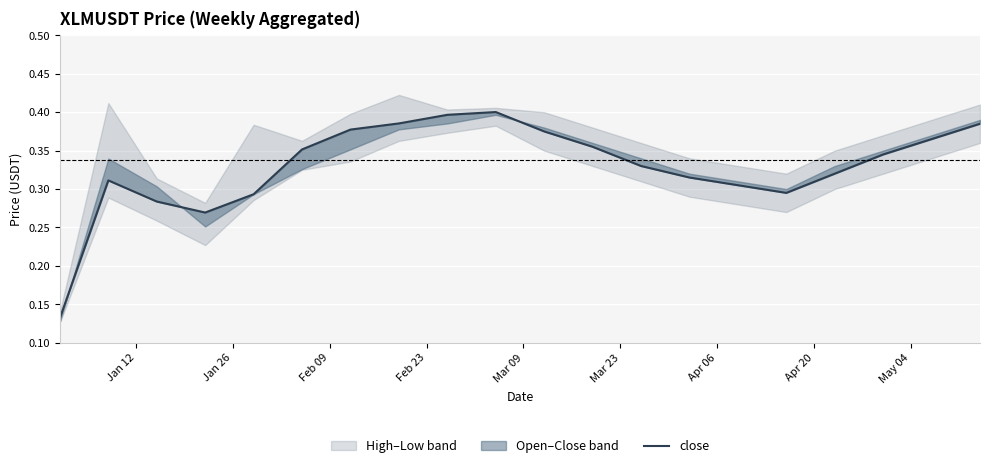

How many lines are shown in the chart?

1